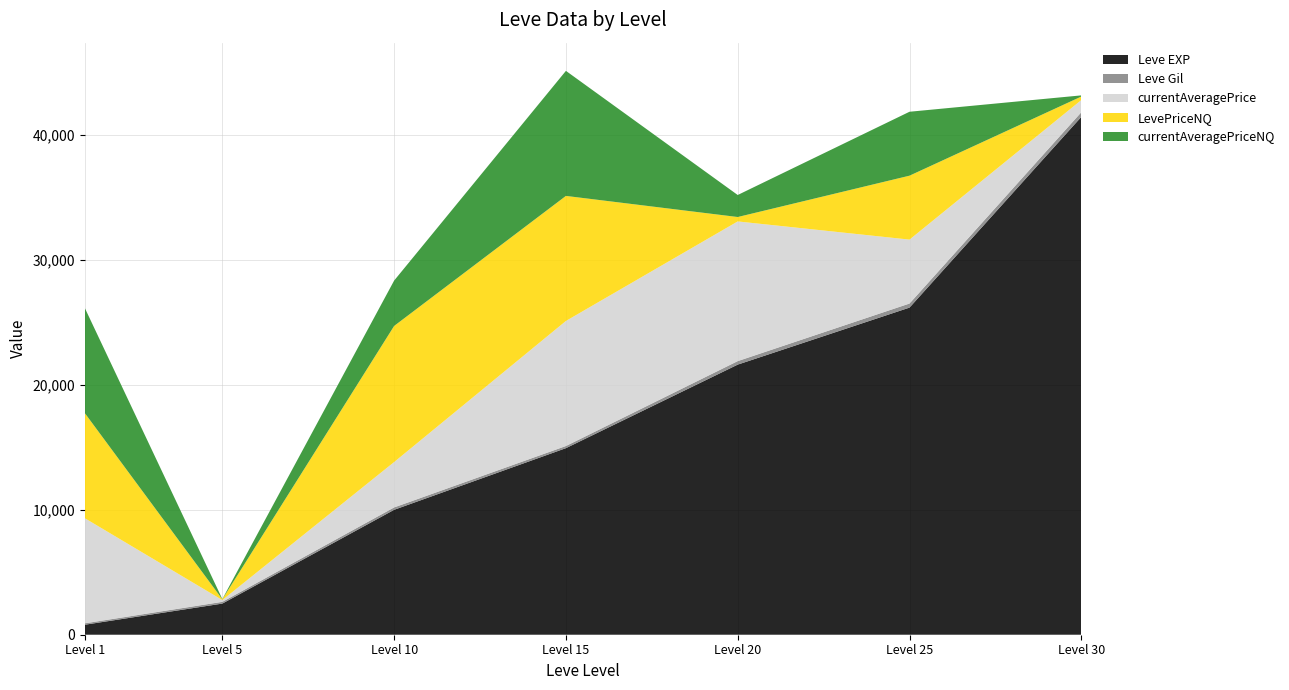

Reading left to right, extract all data points from this chart.

Leve EXP: 1=800	5=2490	10=9990	15=14920	20=21600	25=26160	30=41410
Leve Gil: 1=113	5=139	10=191	15=172	20=281	25=326	30=372
currentAveragePrice: 1=8400	5=143	10=3628	15=10000	20=11171	25=5112	30=975
LevePriceNQ: 1=8400	5=61	10=10884	15=10000	20=352	25=5112	30=281
currentAveragePriceNQ: 1=8400	5=20	10=3628	15=10000	20=1761	25=5112	30=93